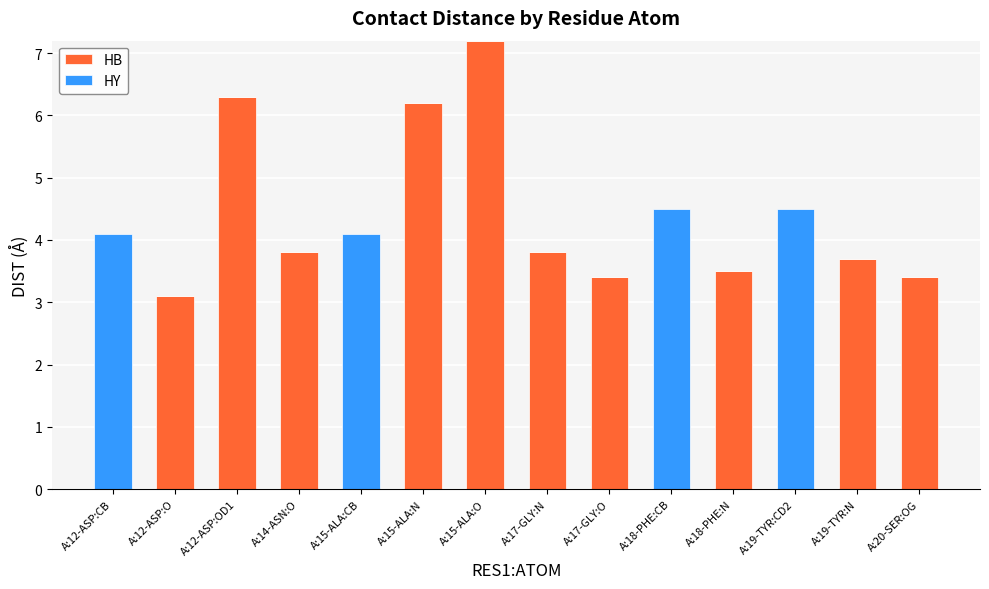

What is the sum of the HB values at A:15-ALA:O and A:20-SER:OG?

10.6